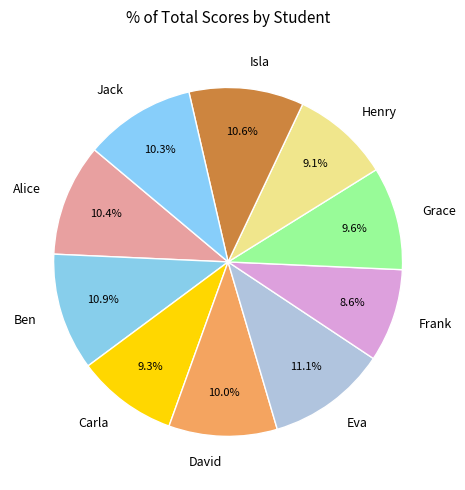

How many slices are in this pie chart?

10